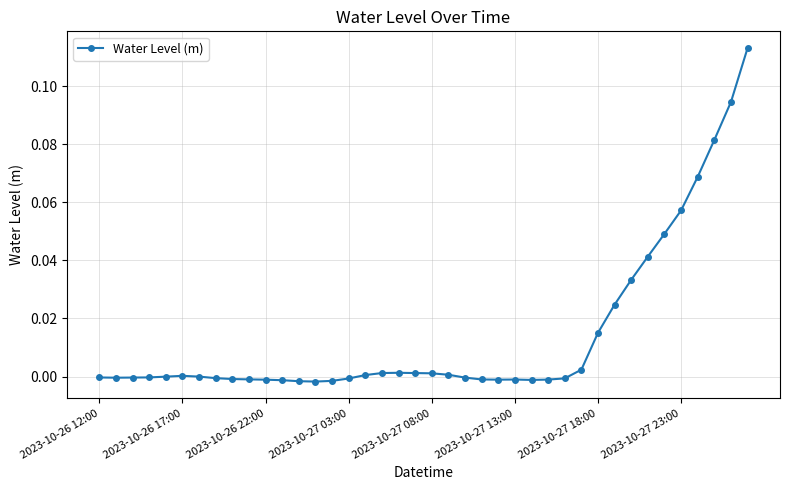

What is the sum of all values?

0.6